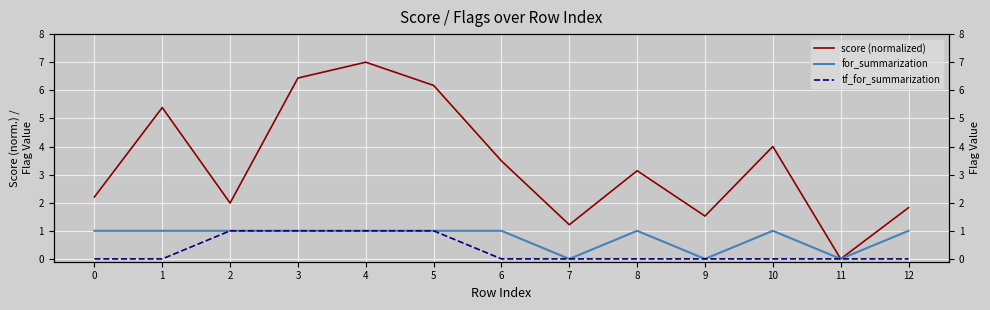

List the labels in order of for_summarization value, largest first.

0, 1, 2, 3, 4, 5, 6, 8, 10, 12, 7, 9, 11